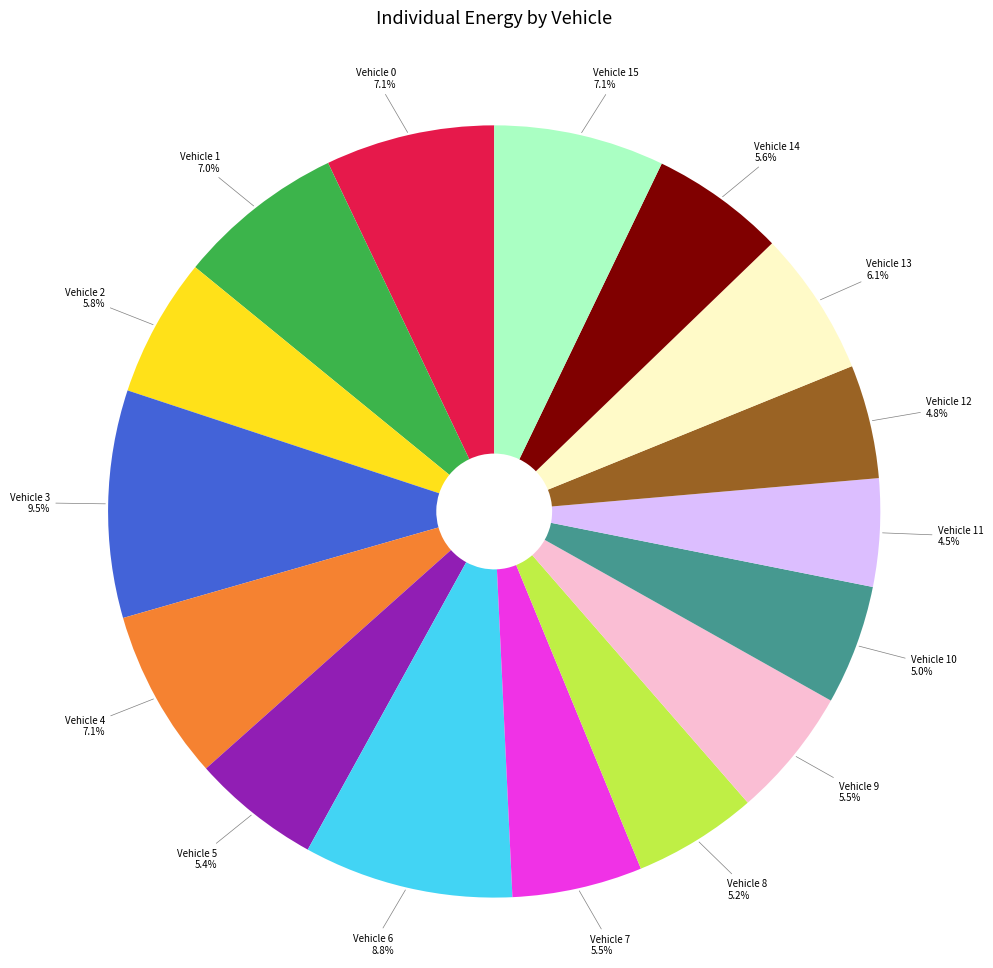

Does any single category account for the majority?

No